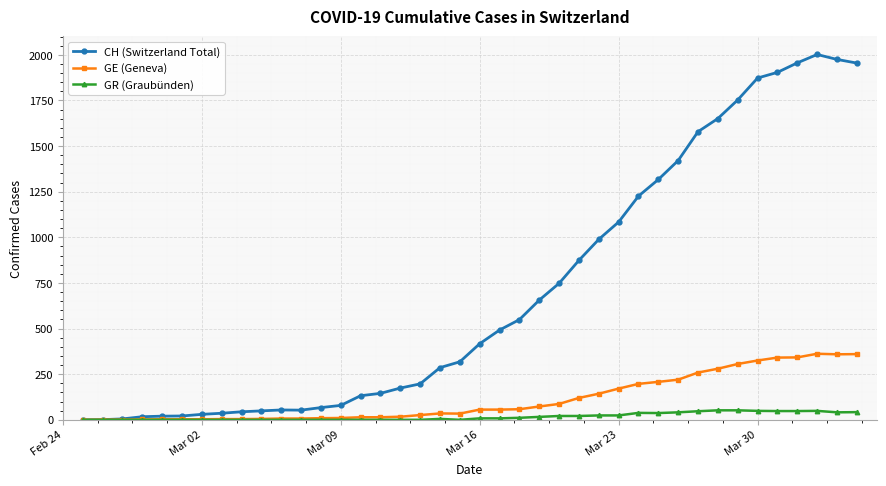

What is the greatest value displayed?

2002